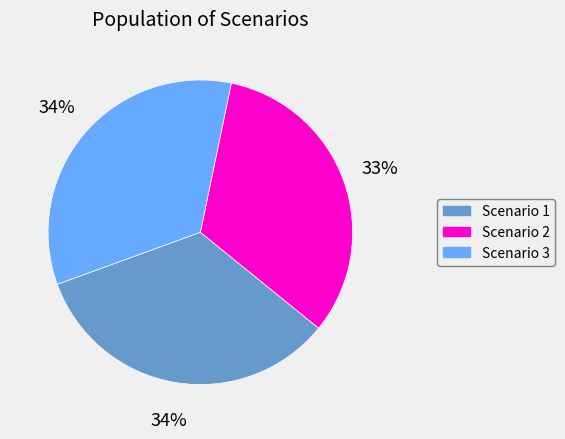

Which category has the smallest portion of the pie?

Scenario 2